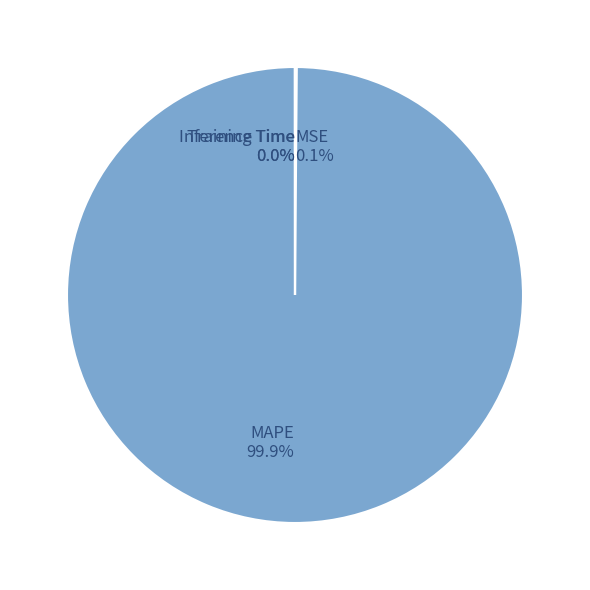

To the nearest percent, what is the average slice percentage?

25%